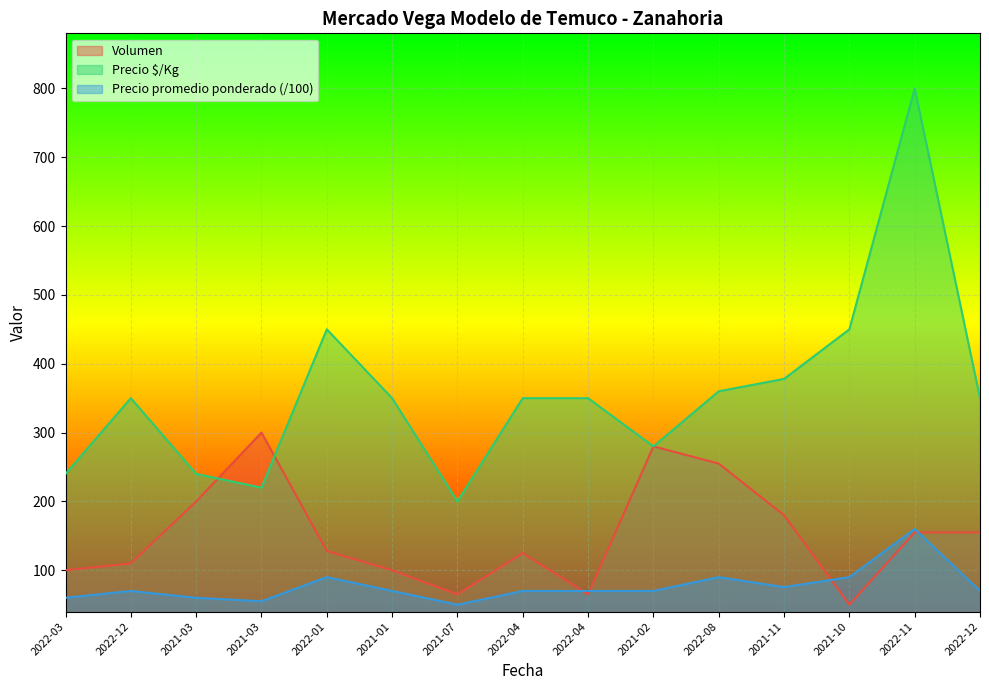

How many lines are shown in the chart?

3